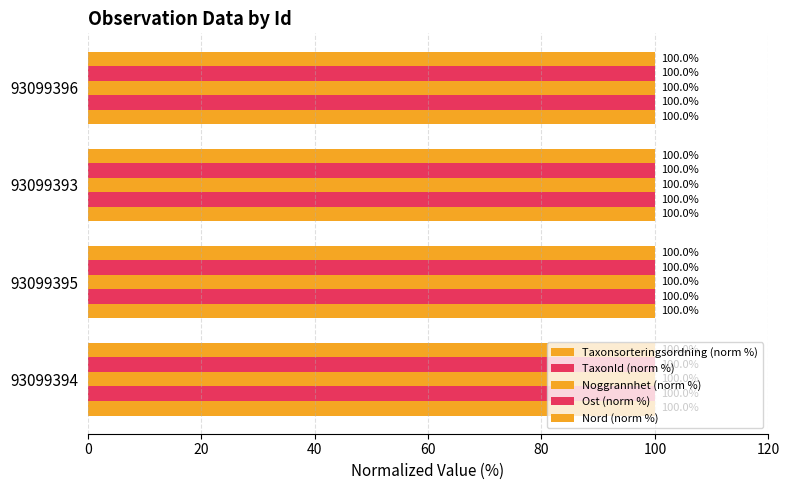

Count the number of data series in this chart.

5